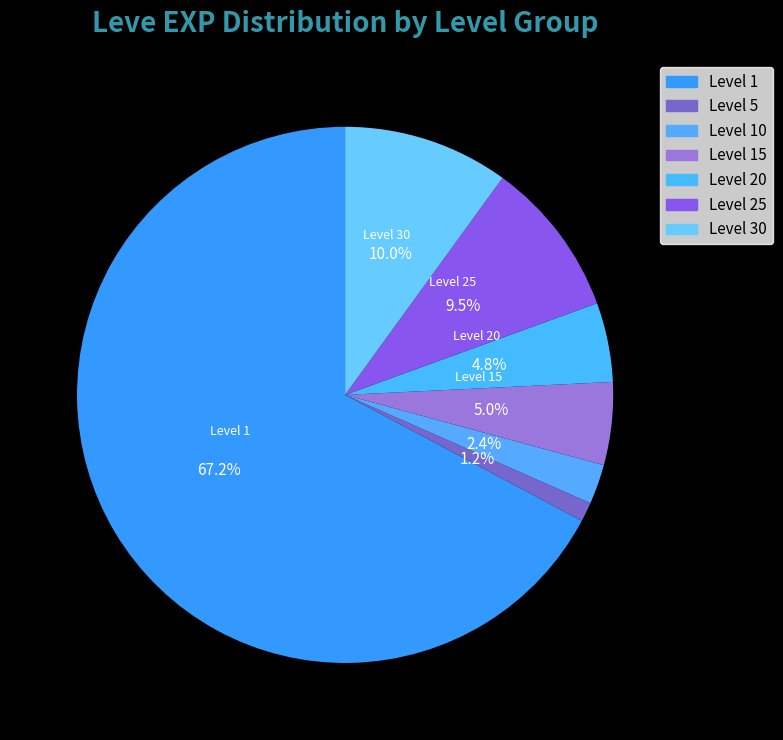

How many segments does this pie chart have?

7